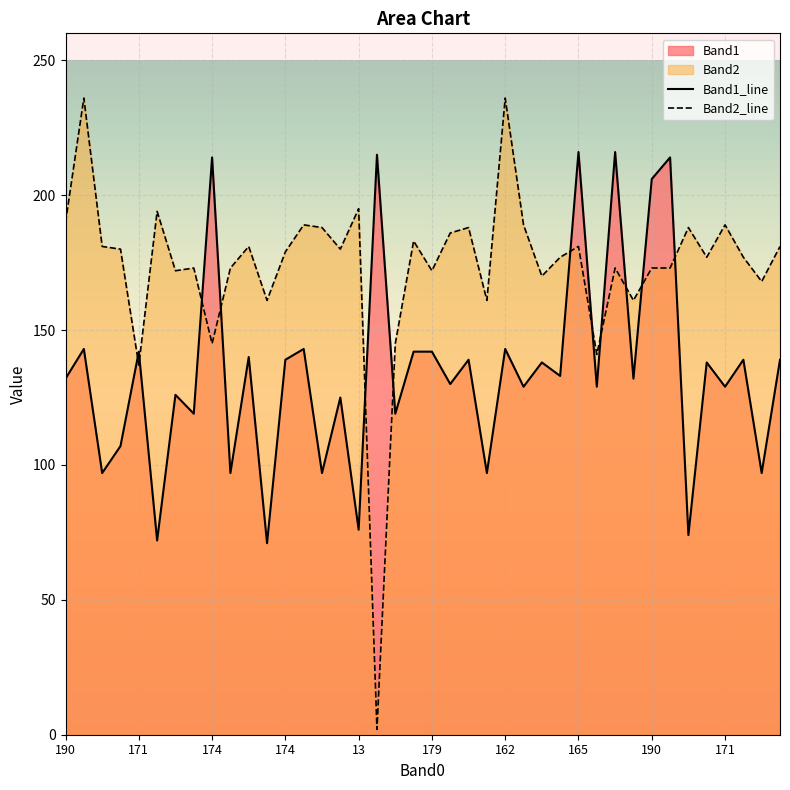

How many lines are shown in the chart?

2